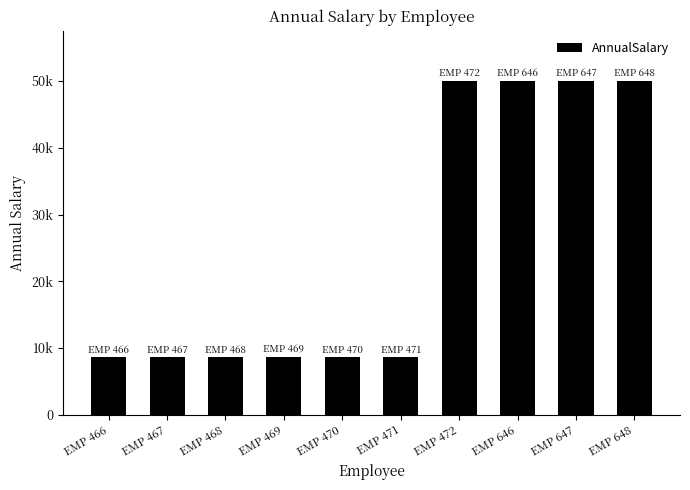

What is the value of the 10th bar from the left?

50031.8